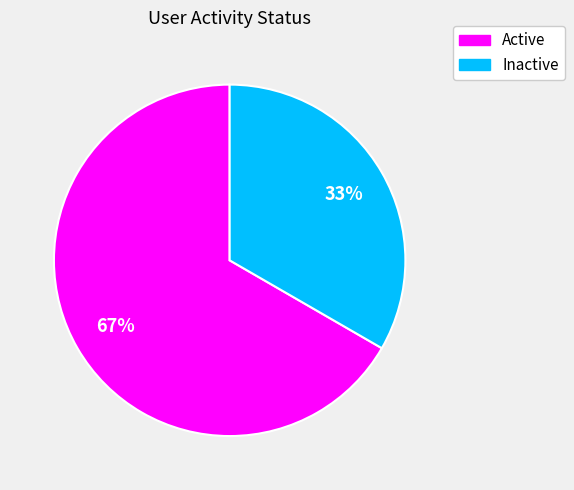

Does any single category account for the majority?

Yes